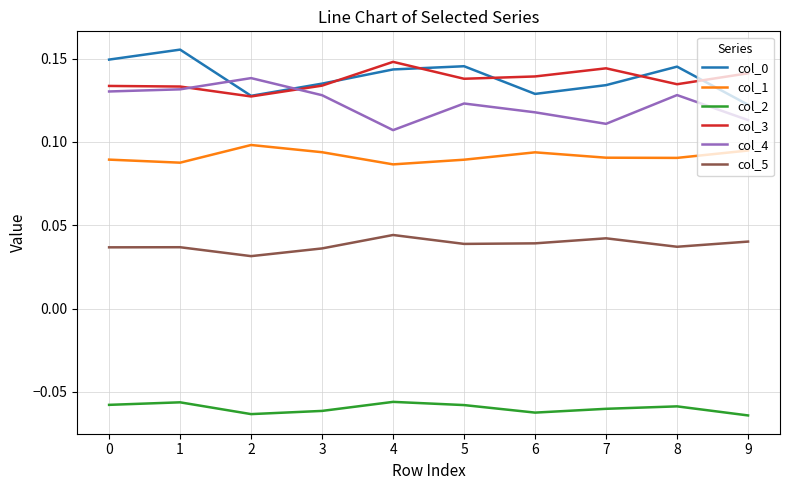

Is it true that col_5 equals 0.1 at 9?

False